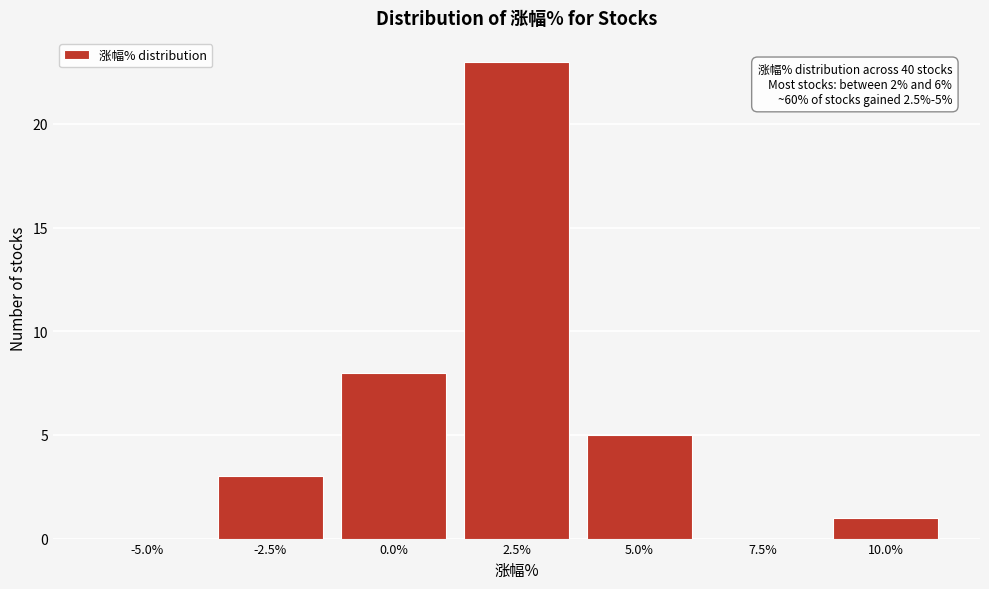

Reading left to right, what are all the values shown in this chart?

-5.0%=0	-2.5%=3	0.0%=8	2.5%=23	5.0%=5	7.5%=0	10.0%=1